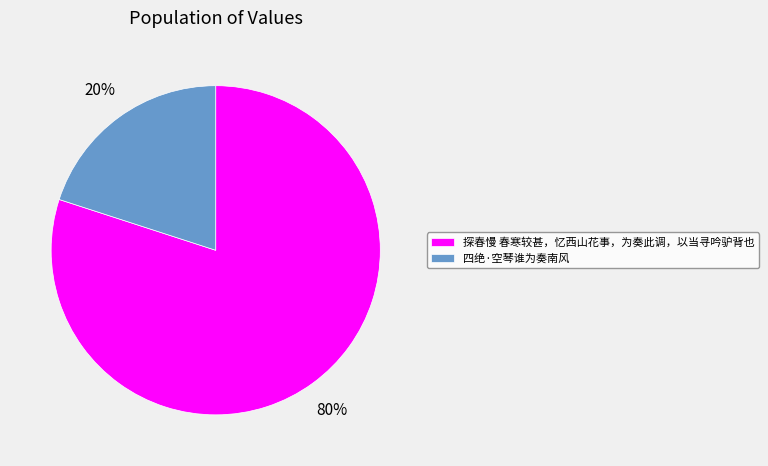

Which has a higher value, 四绝·空琴谁为奏南风 or 探春慢 春寒较甚，忆西山花事，为奏此调，以当寻吟驴背也?

探春慢 春寒较甚，忆西山花事，为奏此调，以当寻吟驴背也